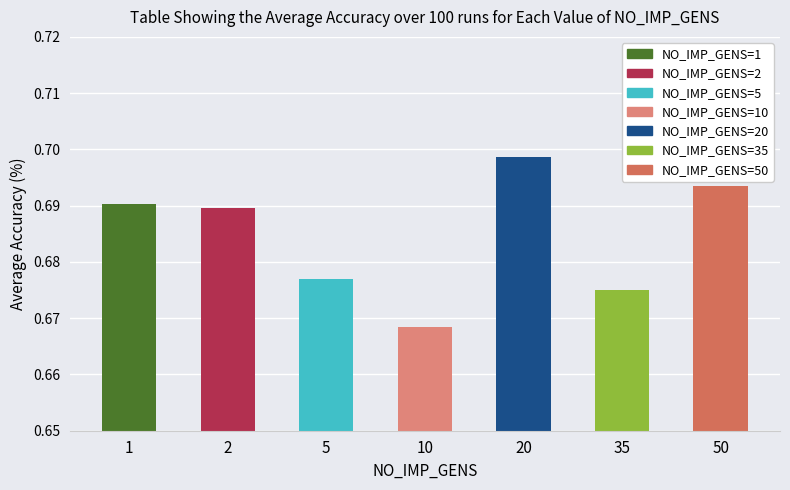

List the labels in order of value, smallest first.

10, 35, 5, 2, 1, 50, 20